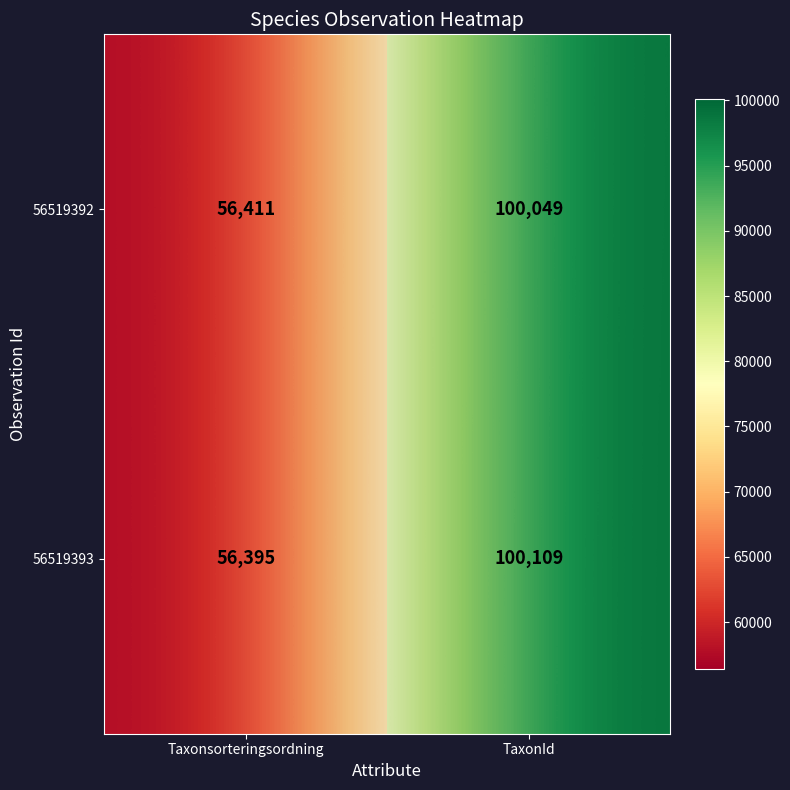

Is the value of 56519393 at Taxonsorteringsordning greater than the value of 56519392 at TaxonId?

No